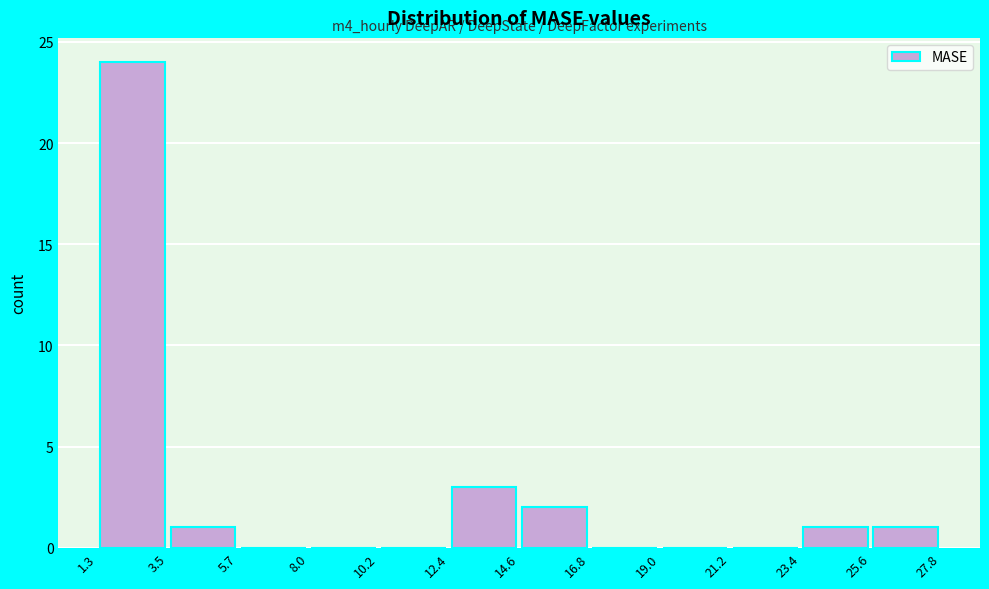

Which range on the x-axis has the tallest bar?

1.3 to 3.5